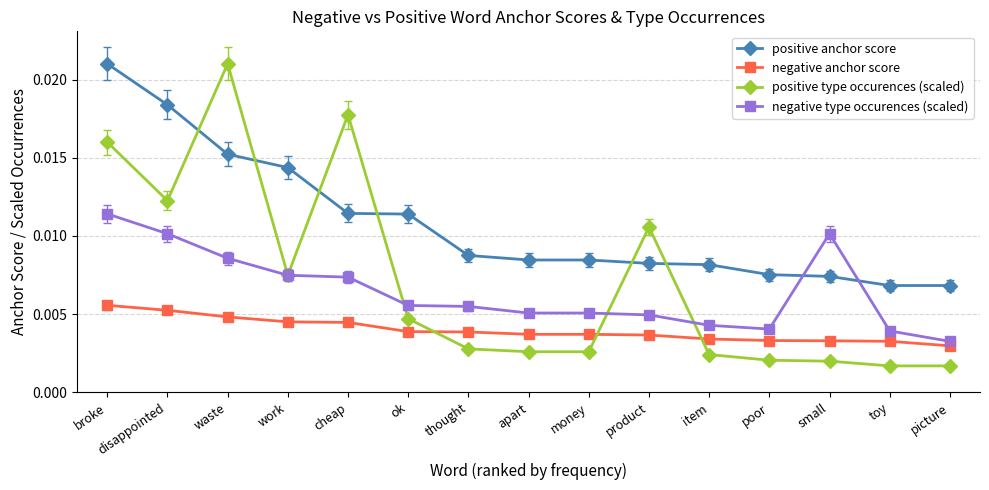

At which category does positive type occurences (scaled) reach its first local valley?

disappointed